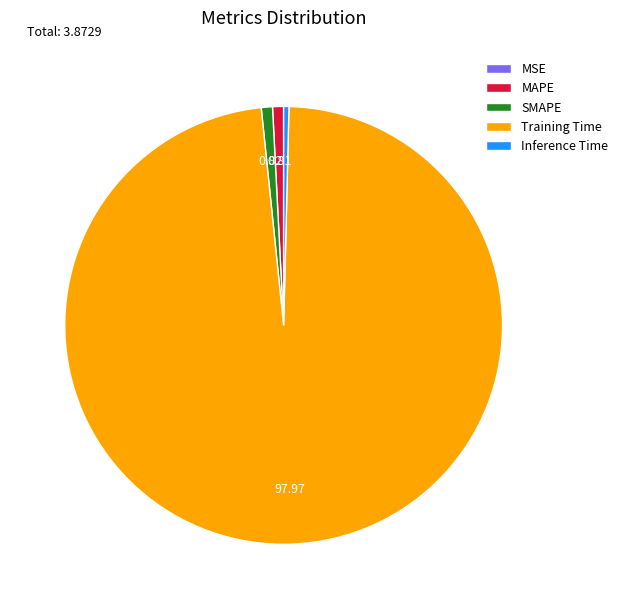

Which category has the biggest portion of the pie?

Training Time